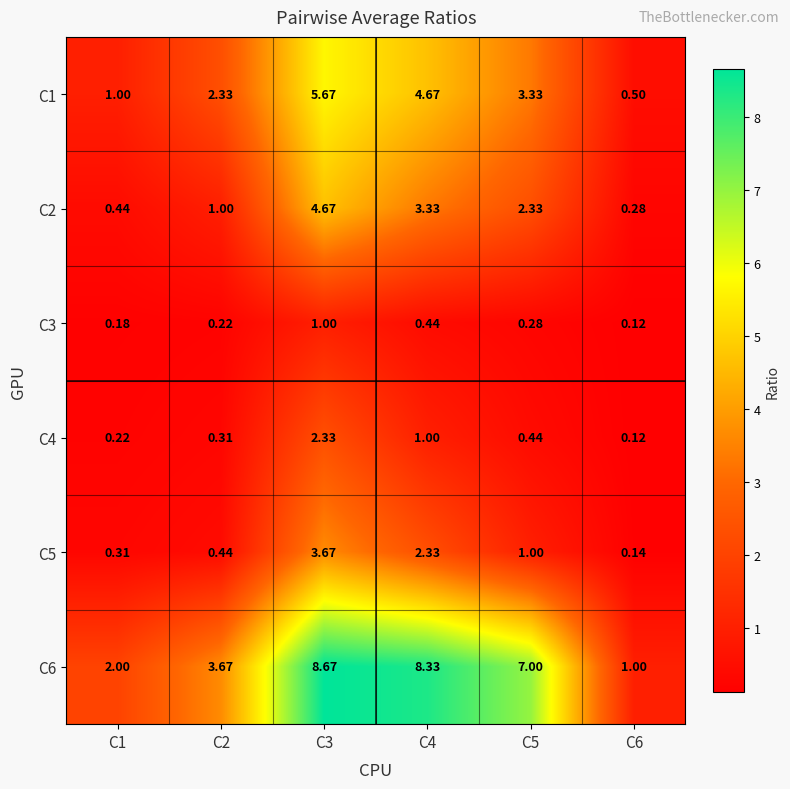

At which category is the sum across all series the highest?

C3